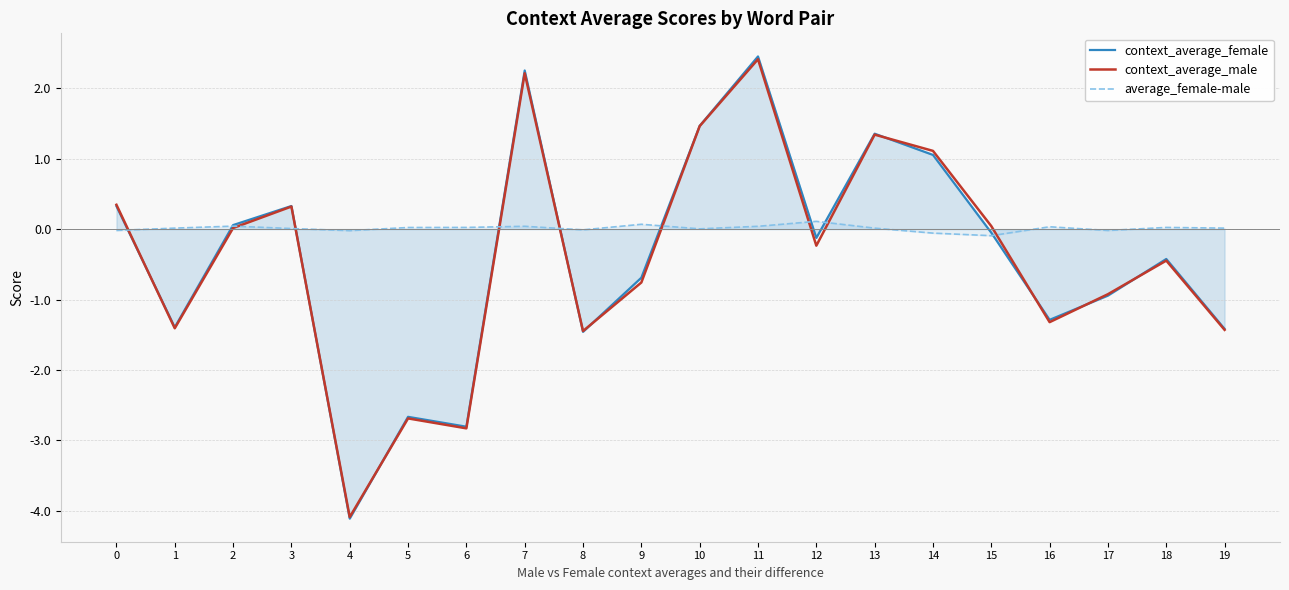

How many values in the average_female-male series are below 0?

6